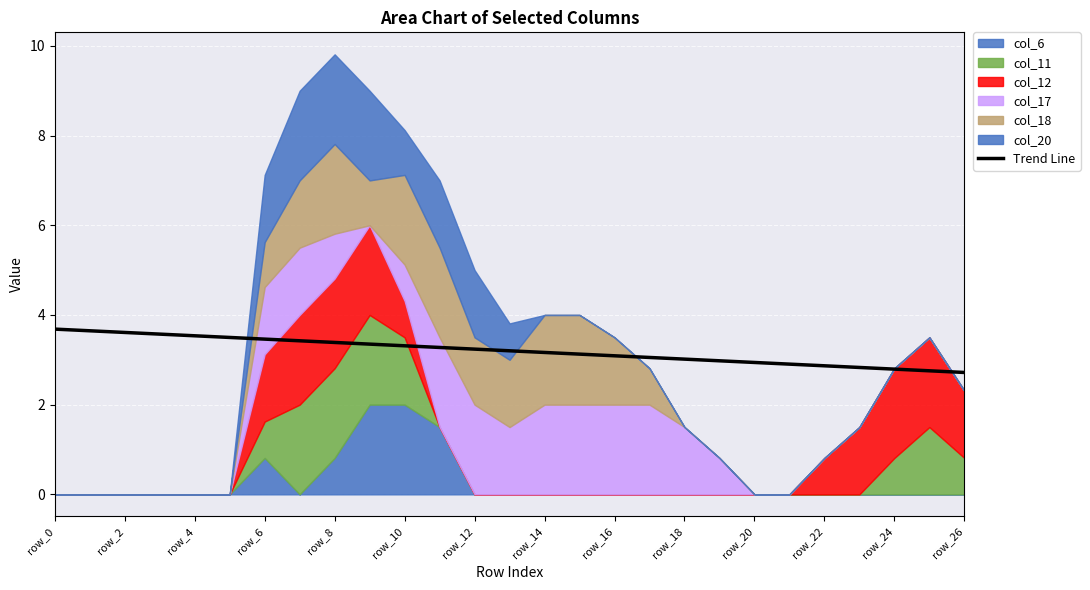

What is the minimum value for Trend Line?

2.7